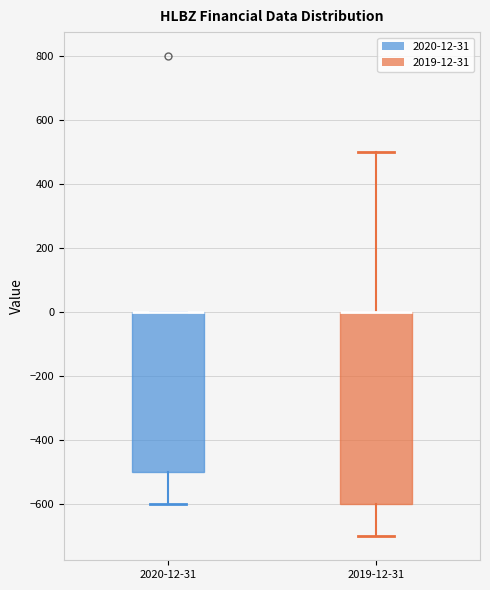

Where is the lower edge of the box for 2019-12-31 on the y-axis? The values are not printed on the chart, so give them approximately, as read against the axis.

-600